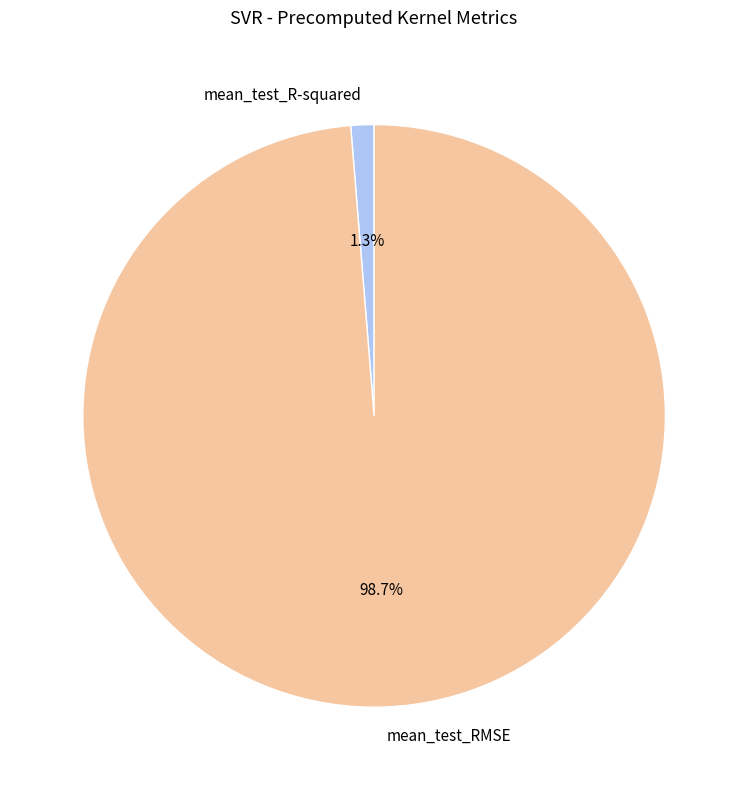

Which slice represents more than half of the pie?

mean_test_RMSE